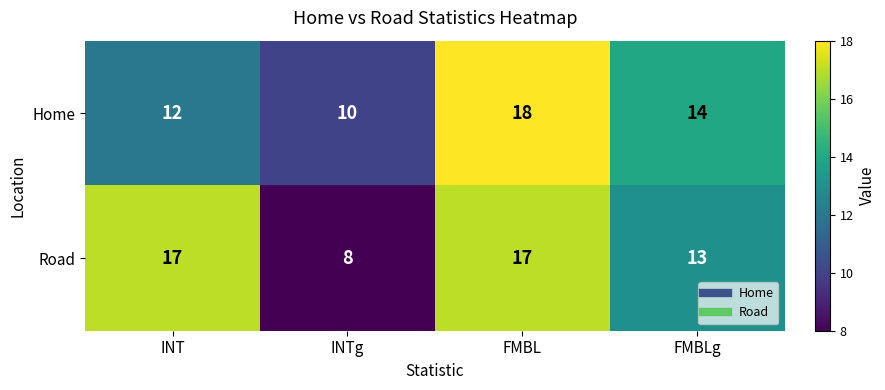

True or false: Home has a value of 18 at FMBL.

True